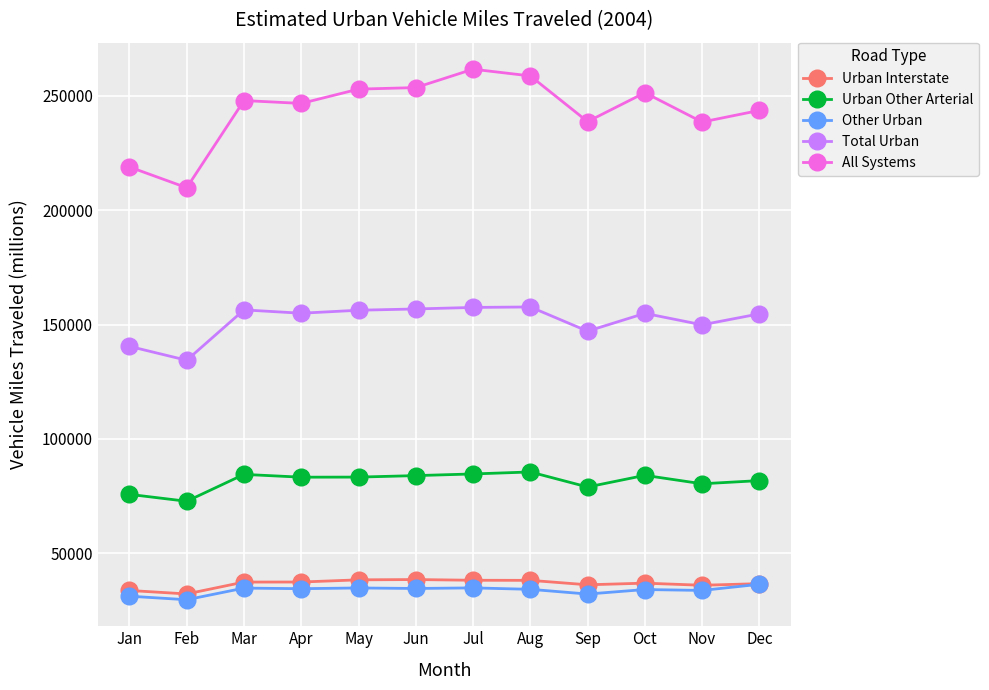

What is the difference between the maximum and second lowest values in the Total Urban series?

17239